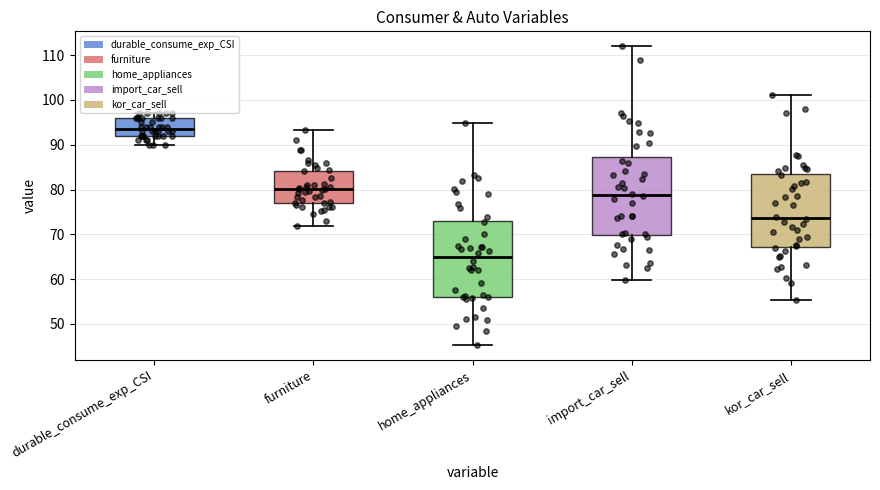

Which box has the highest median line?

durable_consume_exp_CSI